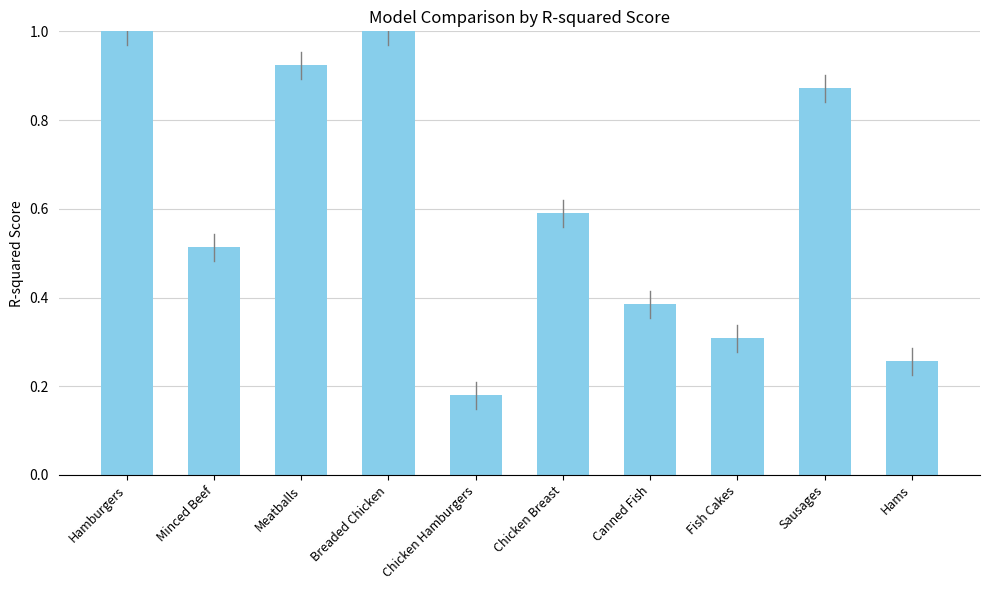

What position from the right is Chicken Hamburgers?

6